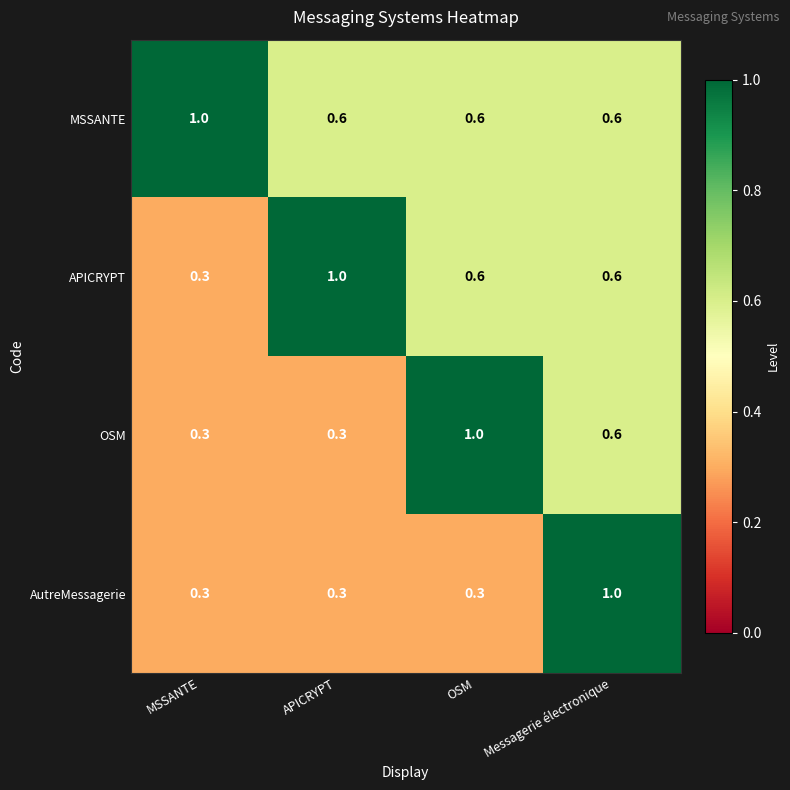

Is it true that APICRYPT equals 0.8 at OSM?

False